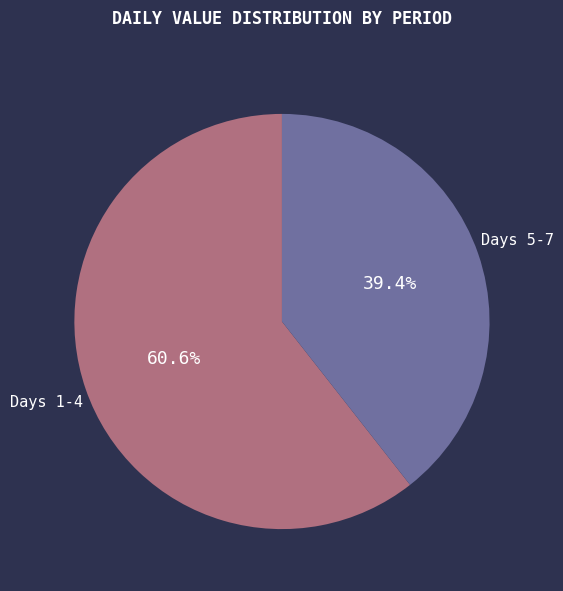

Does Days 1-4 account for over 50% of the chart?

Yes